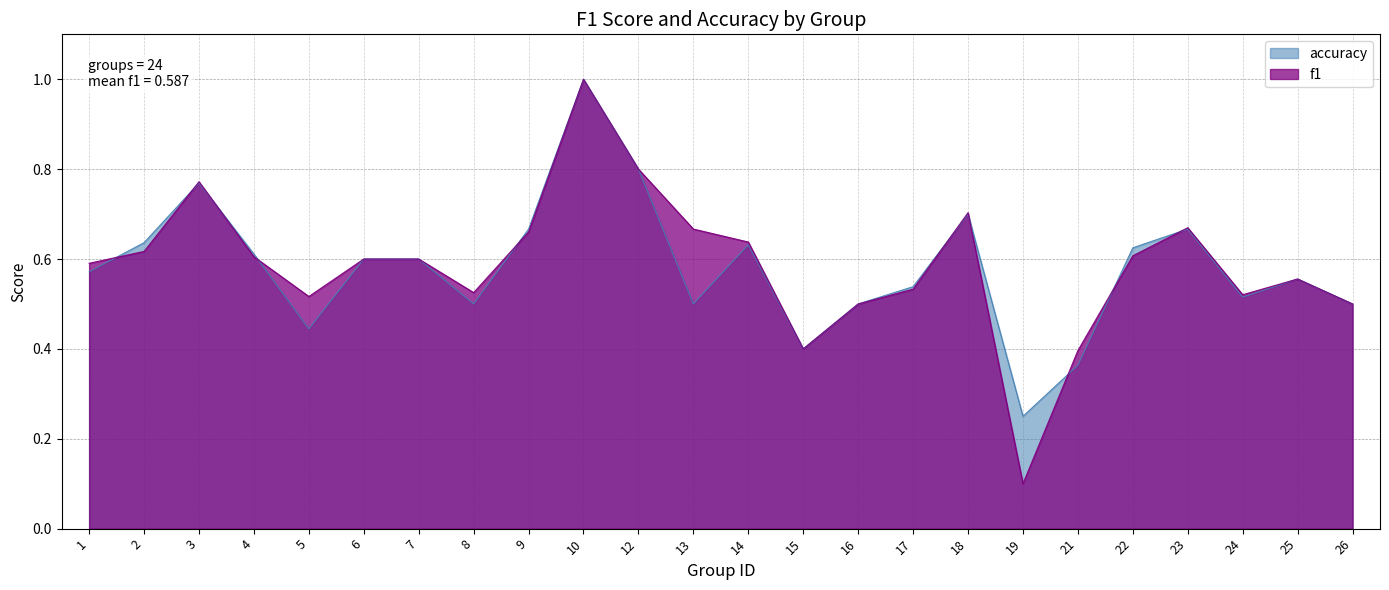

How many lines are shown in the chart?

2